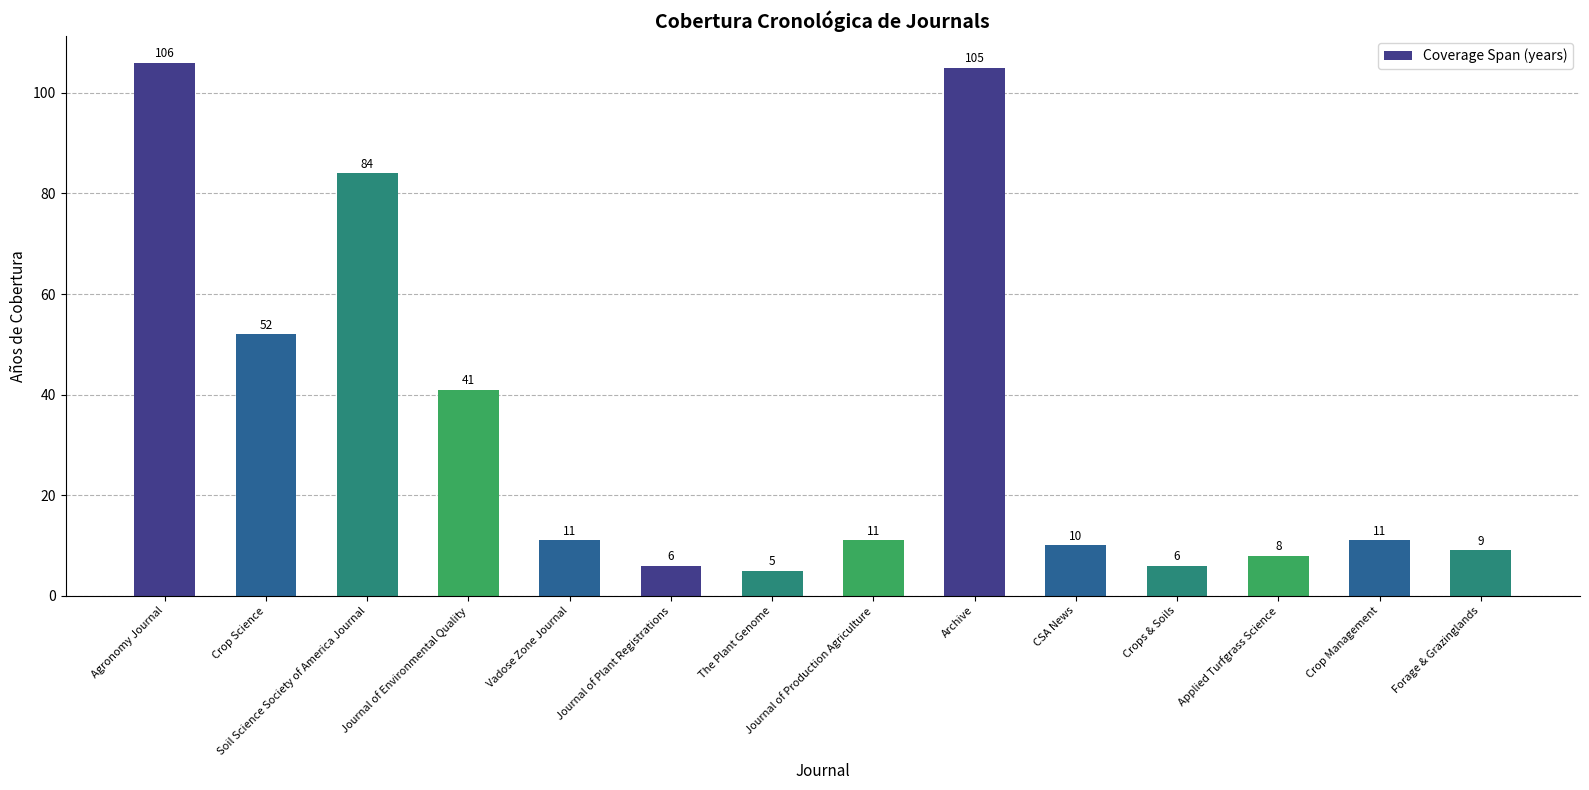

Approximately how many times larger is the value at Agronomy Journal compared to Crops & Soils?

17.7